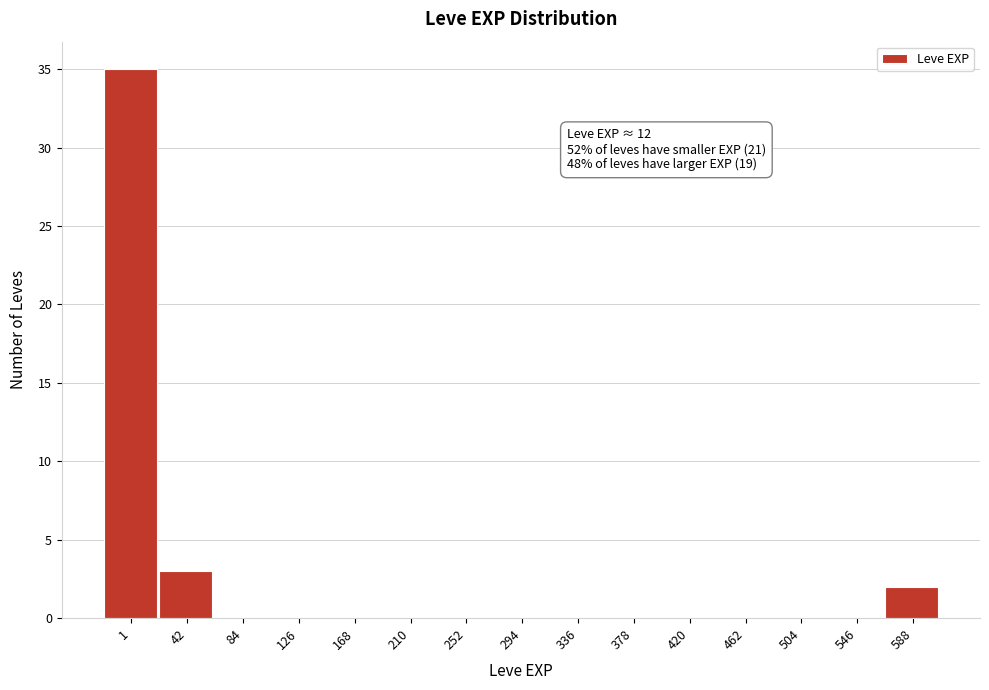

Reading left to right, what are all the values shown in this chart?

1=35	42=3	84=0	126=0	168=0	210=0	252=0	294=0	336=0	378=0	420=0	462=0	504=0	546=0	588=2